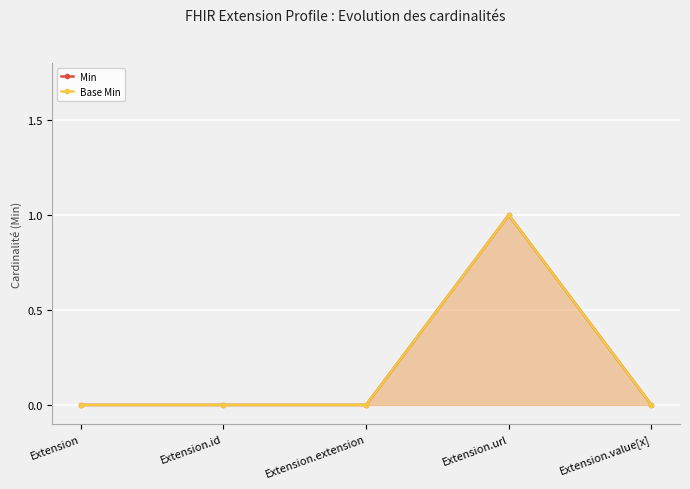

True or false: Min has a value of 0 at Extension.extension.

True